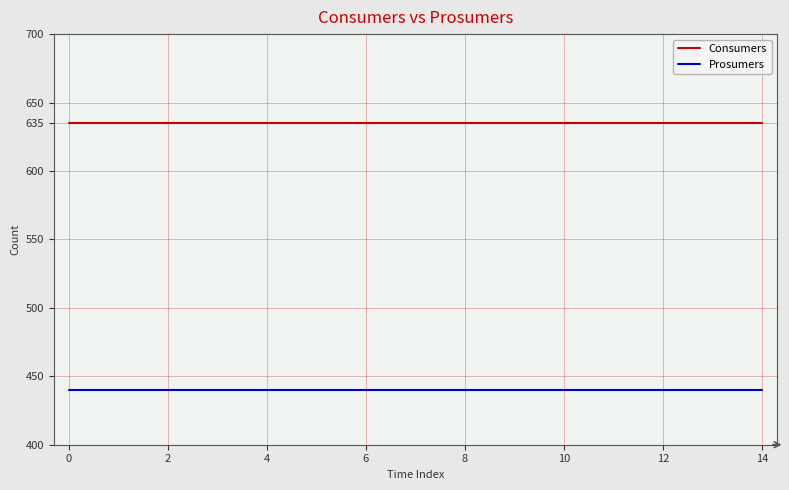

True or false: Consumers and Prosumers intersect in this chart.

False